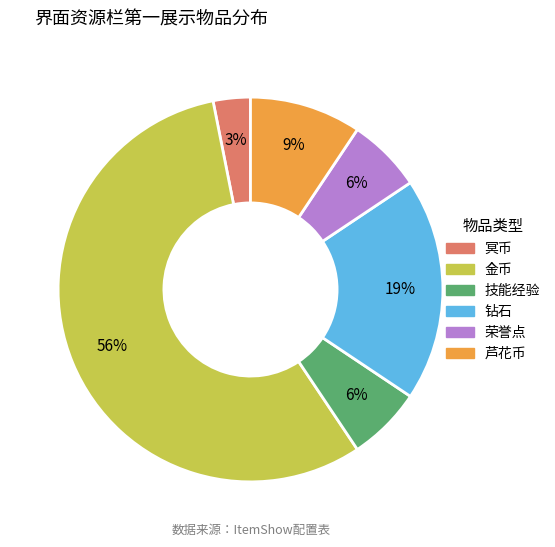

What is the ratio of the value at 荣誉点 to the value at 冥币?

2.0